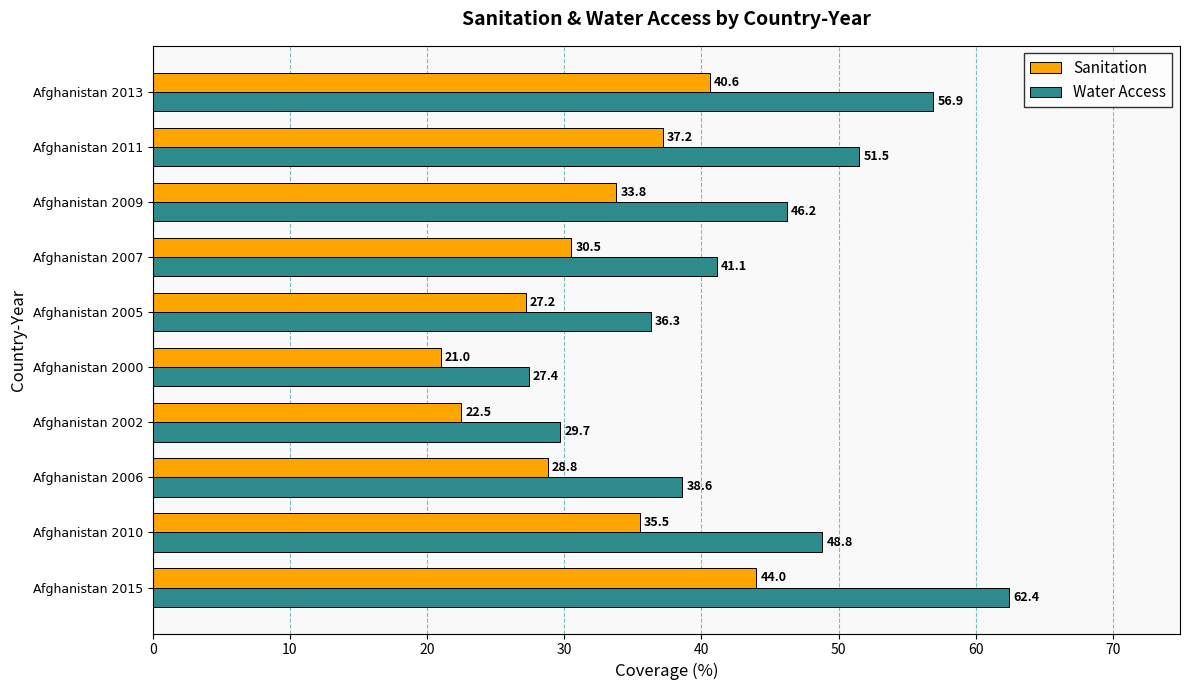

Which category has the lowest value in the Water Access series?

Afghanistan 2000